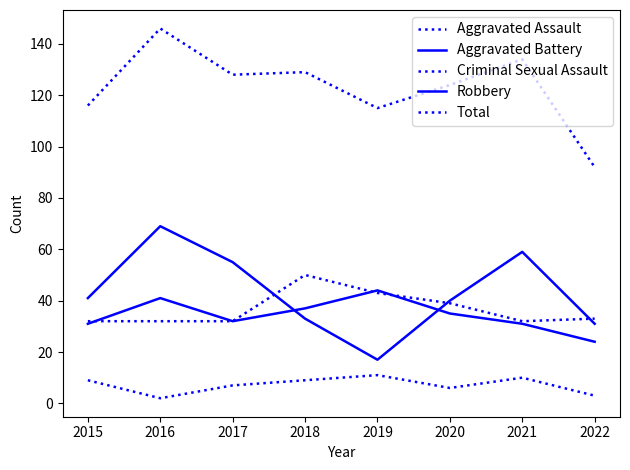

True or false: Total and Criminal Sexual Assault cross at least once.

False